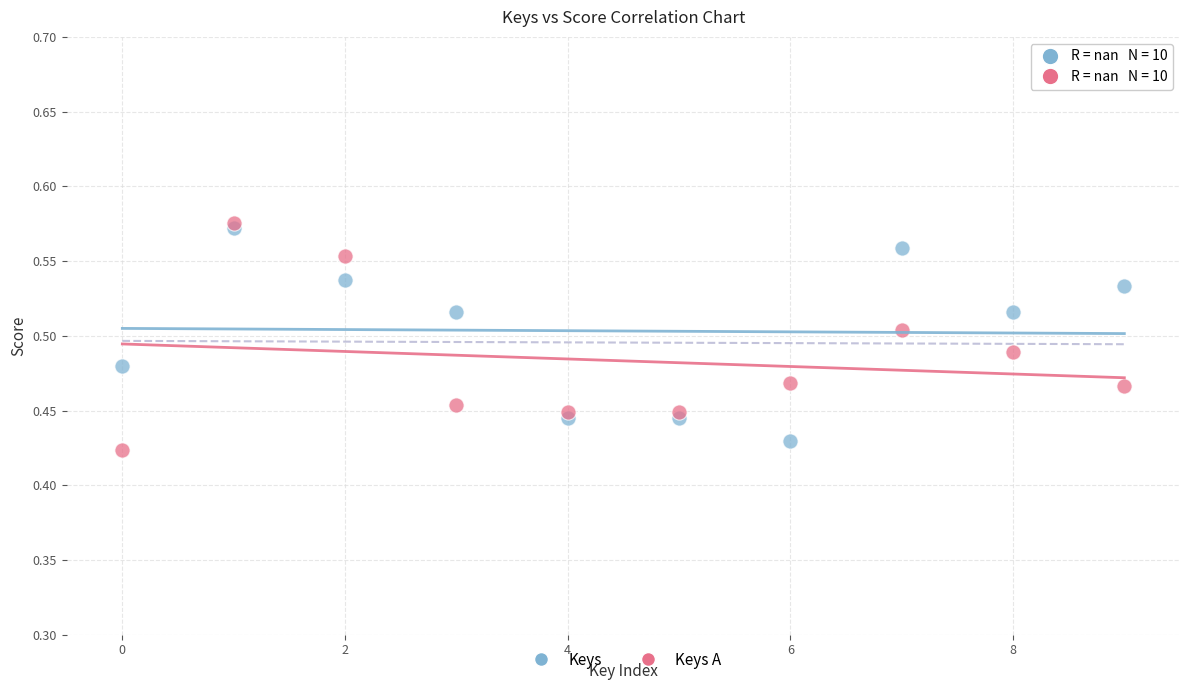

Which series reaches the minimum Y coordinate?

Keys A